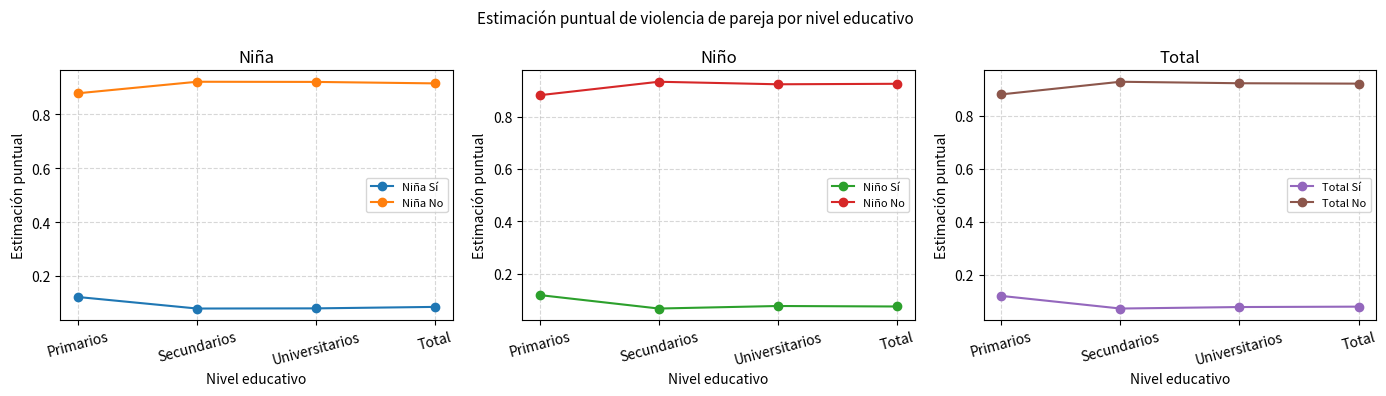

Reading left to right, extract all data points from this chart.

Niña Sí: Primarios=0.1	Secundarios=0.1	Universitarios=0.1	Total=0.1
Niña No: Primarios=0.9	Secundarios=0.9	Universitarios=0.9	Total=0.9
Niño Sí: Primarios=0.1	Secundarios=0.1	Universitarios=0.1	Total=0.1
Niño No: Primarios=0.9	Secundarios=0.9	Universitarios=0.9	Total=0.9
Total Sí: Primarios=0.1	Secundarios=0.1	Universitarios=0.1	Total=0.1
Total No: Primarios=0.9	Secundarios=0.9	Universitarios=0.9	Total=0.9